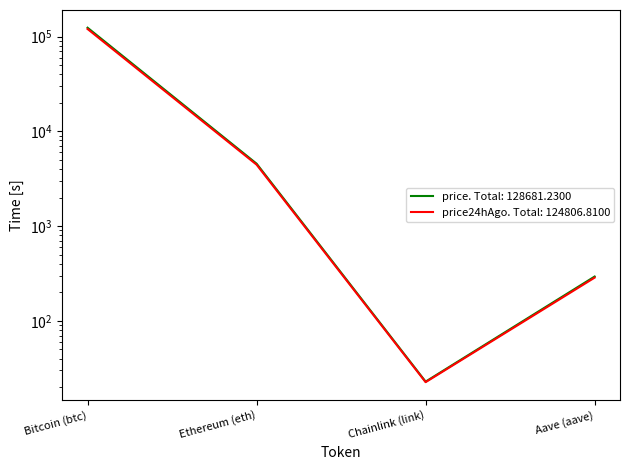

Reading right to left, extract all data points from this chart.

price: Aave (aave)=293.4	Chainlink (link)=22.8	Ethereum (eth)=4553.0	Bitcoin (btc)=123812.0
price24hAgo: Aave (aave)=285.7	Chainlink (link)=22.5	Ethereum (eth)=4444.6	Bitcoin (btc)=120054.0